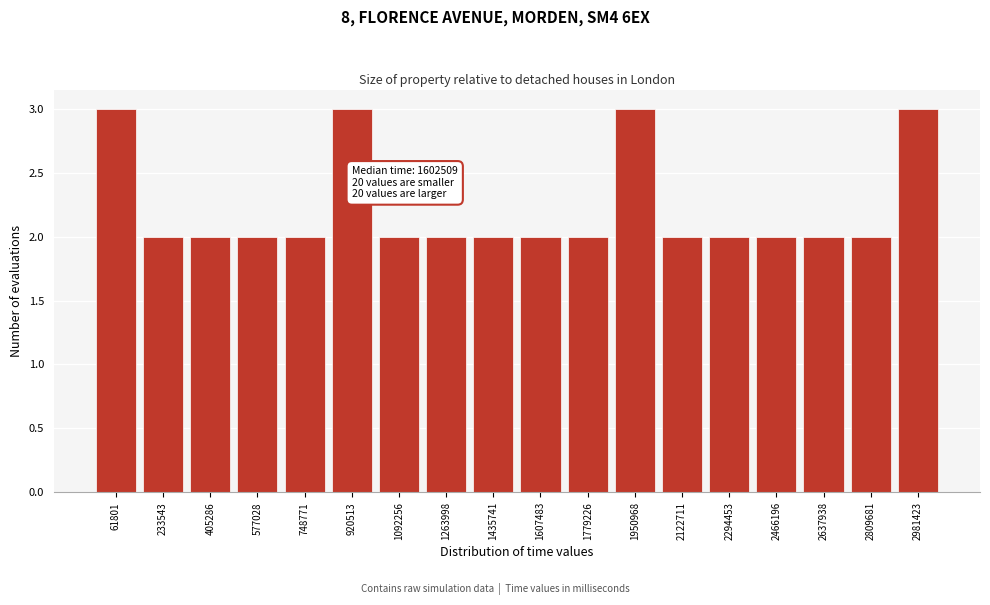

Reading left to right, extract all data points from this chart.

3	2	2	2	2	3	2	2	2	2	2	3	2	2	2	2	2	3